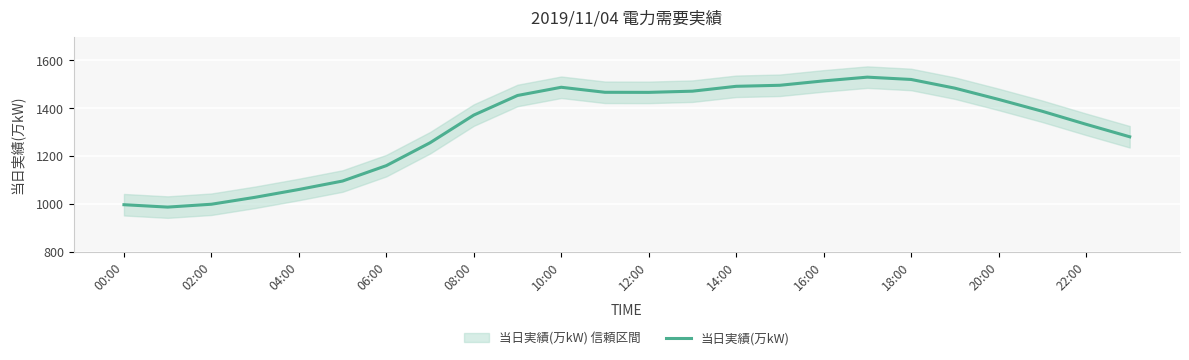

True or false: 当日実績(万kW) has a value of 1371.7 at 08:00.

True